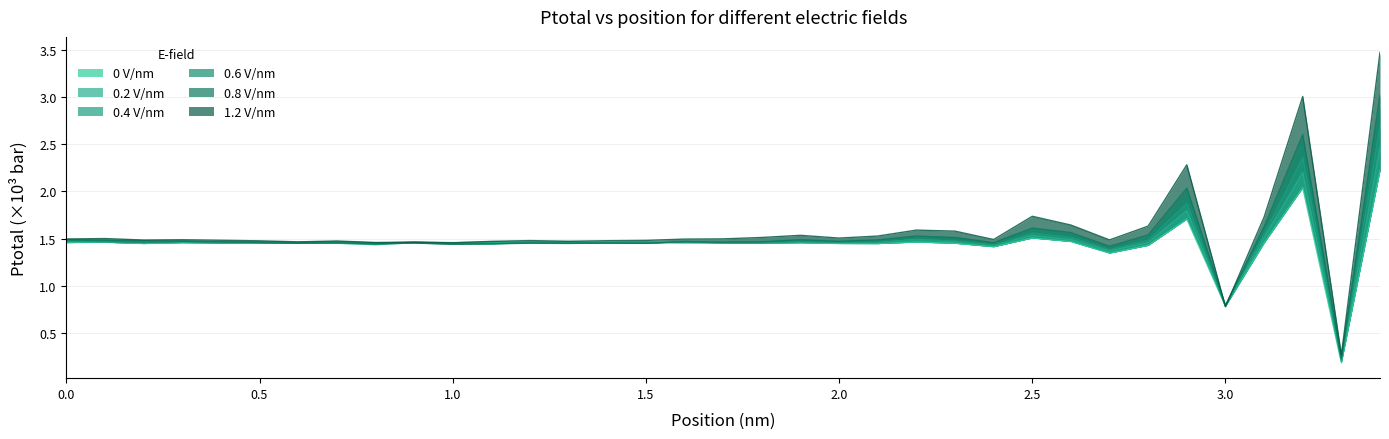

How many data points in 0.4 V/nm are above 1?

33